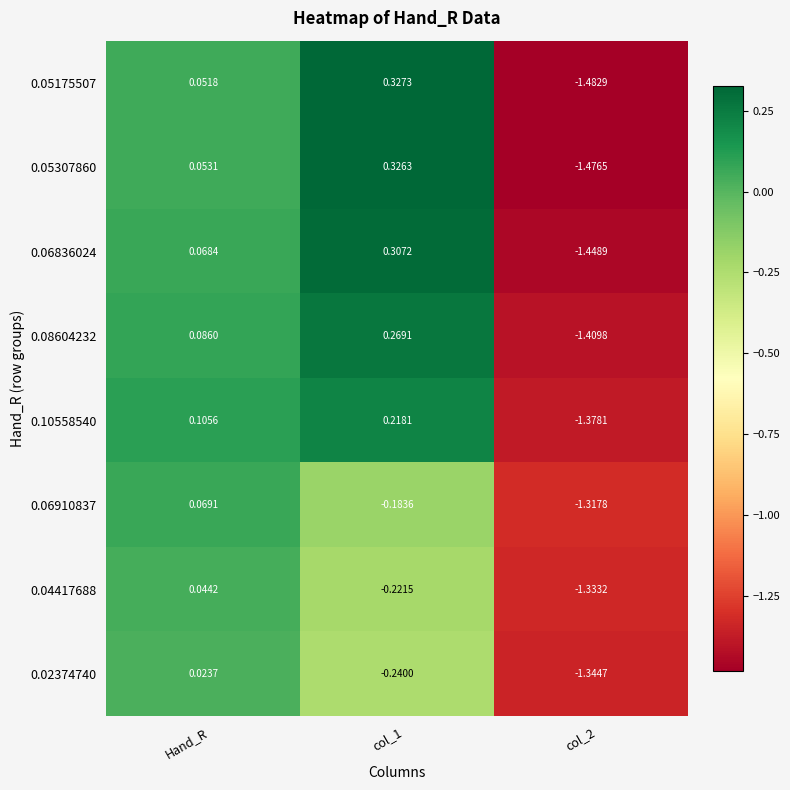

Count the number of categories in the chart.

3